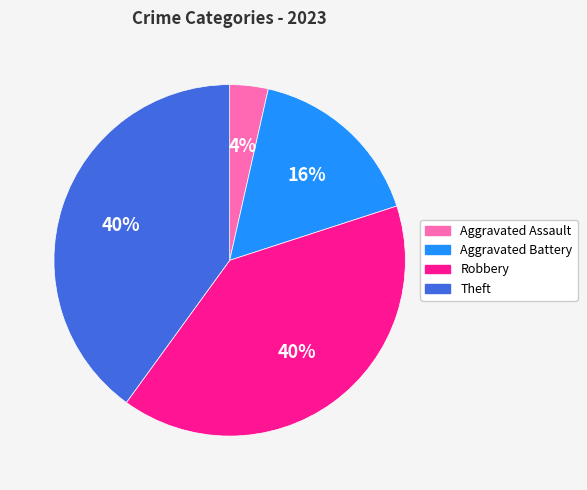

Does Aggravated Battery represent more than half of the total?

No